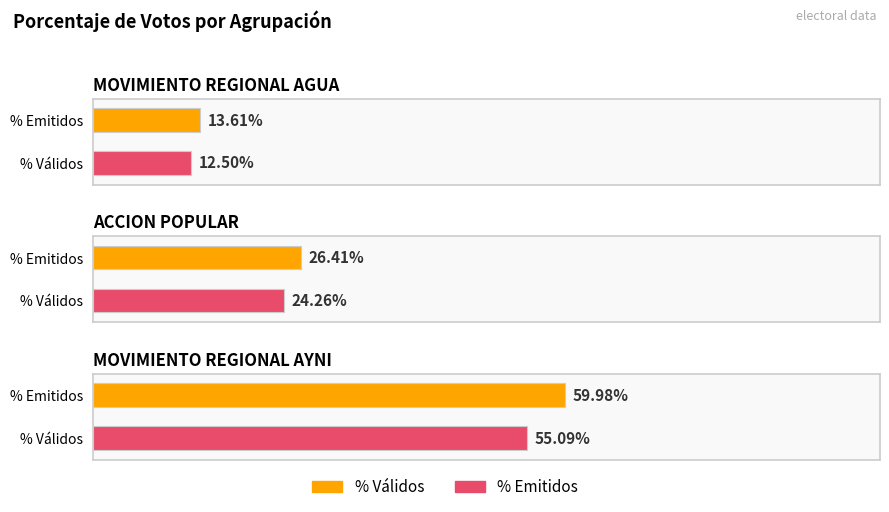

What is the label of the 2nd bar from the left?

ACCION POPULAR